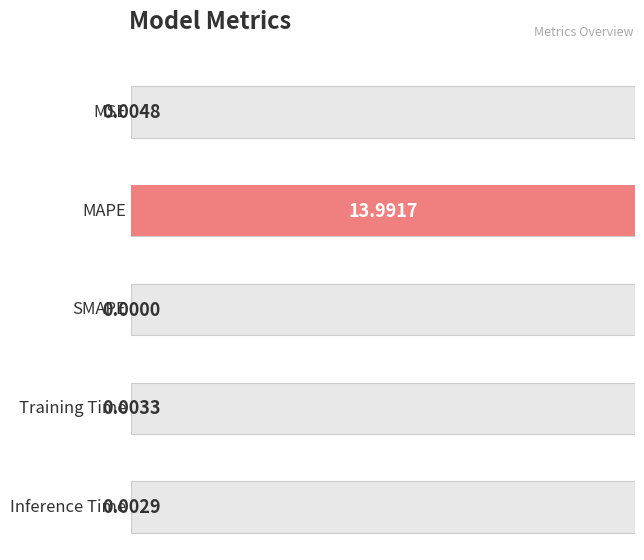

What is the maximum value shown in the chart?

14.0